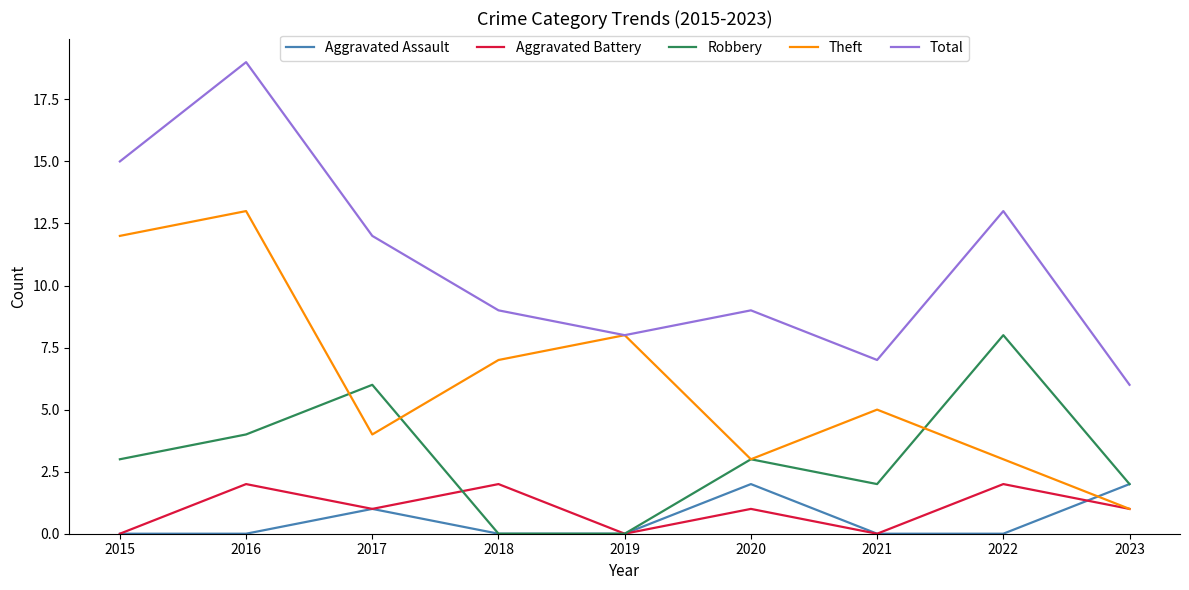

Which series changed the most between 2019 and 2022?

Robbery